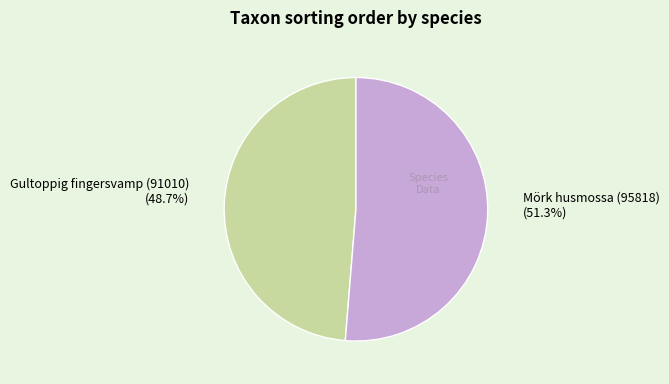

Which category has the biggest portion of the pie?

Mörk husmossa (95818)